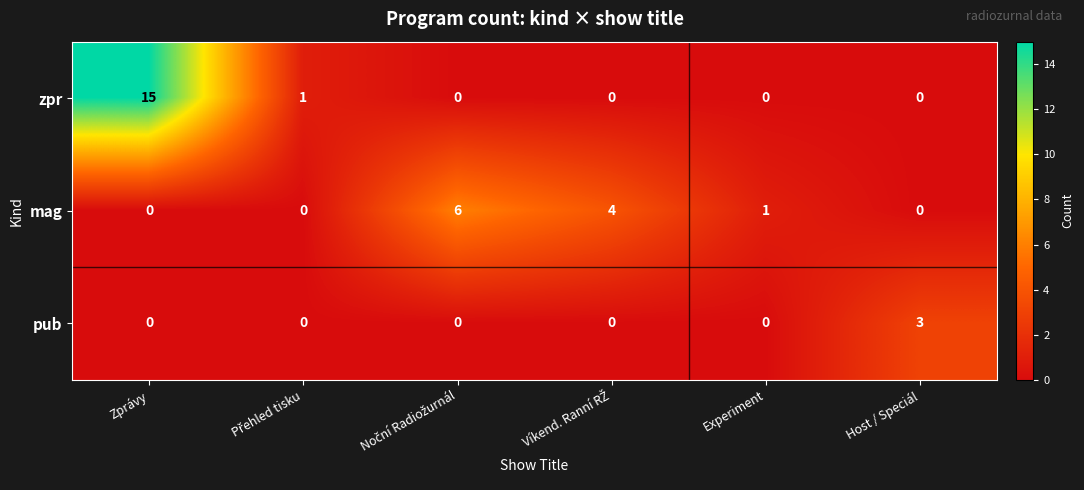

What is the total value across all series at Experiment?

1